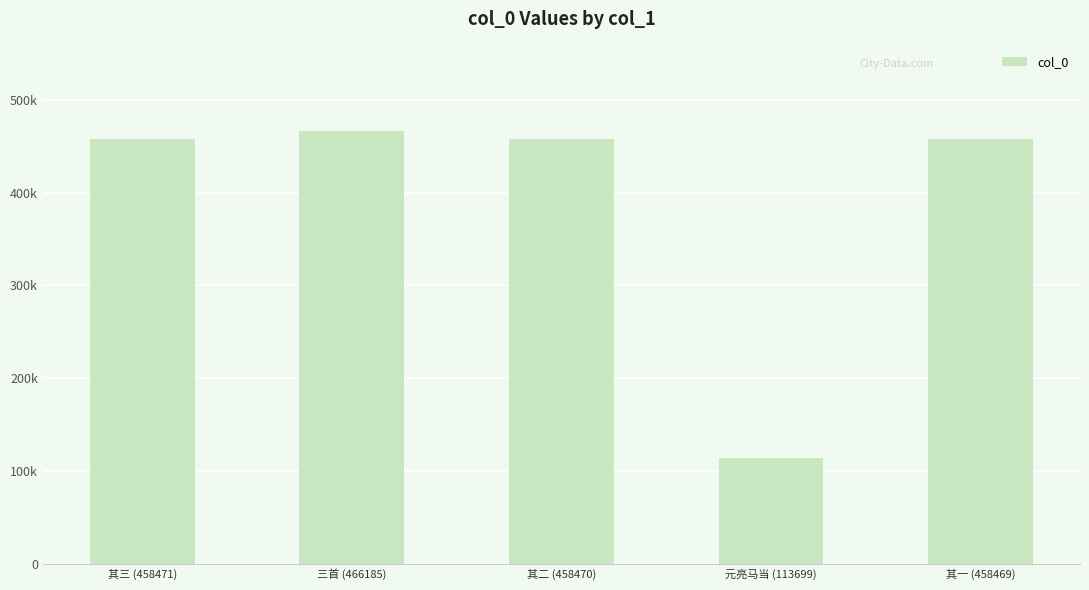

At which label does the data first exceed 458470?

其三 (458471)